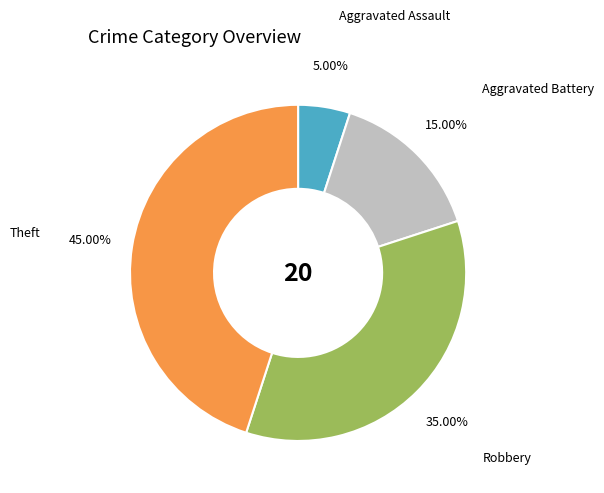

Is there a majority slice in this chart?

No